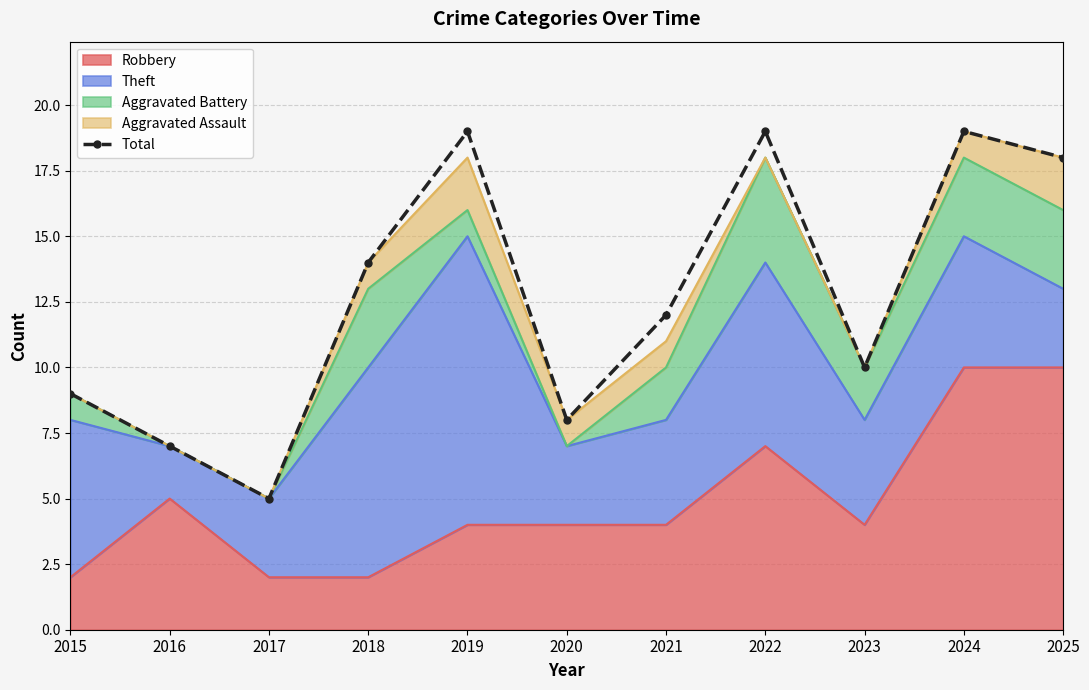

True or false: there are more than 1 points higher than both neighbors.

True